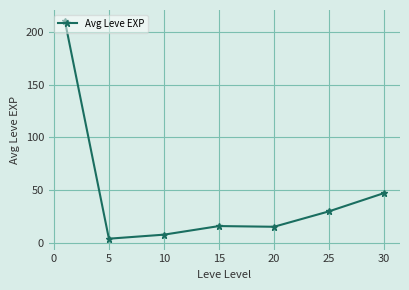

What is the value of the 1st point from the left?

210.7